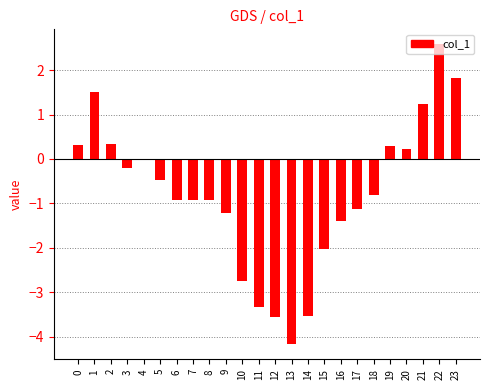

Which has a higher value, 13 or 7?

7